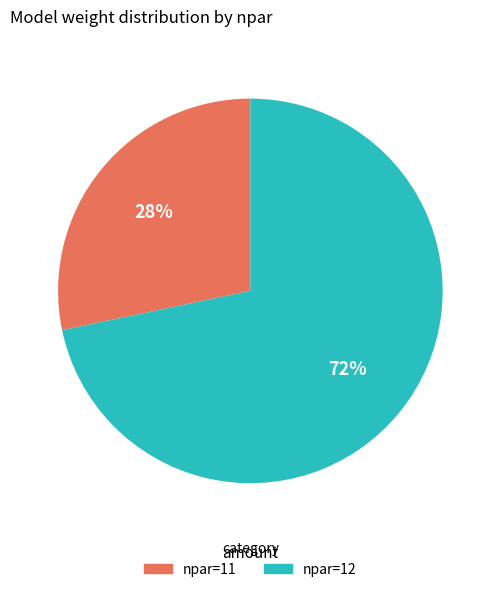

Which slice is the smallest?

npar=11